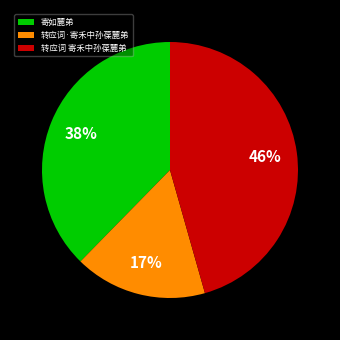

To the nearest percent, what percentage of the pie is 转应词·寄禾中孙葆麓弟?

17%